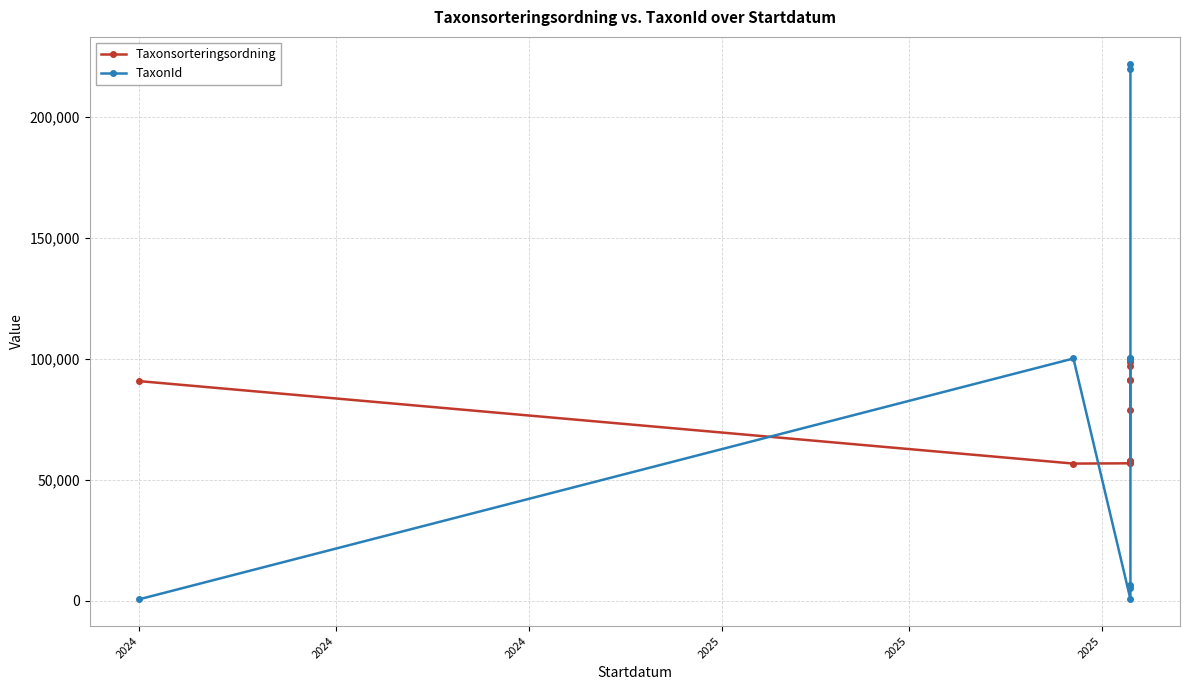

What is the greatest value displayed?

221945